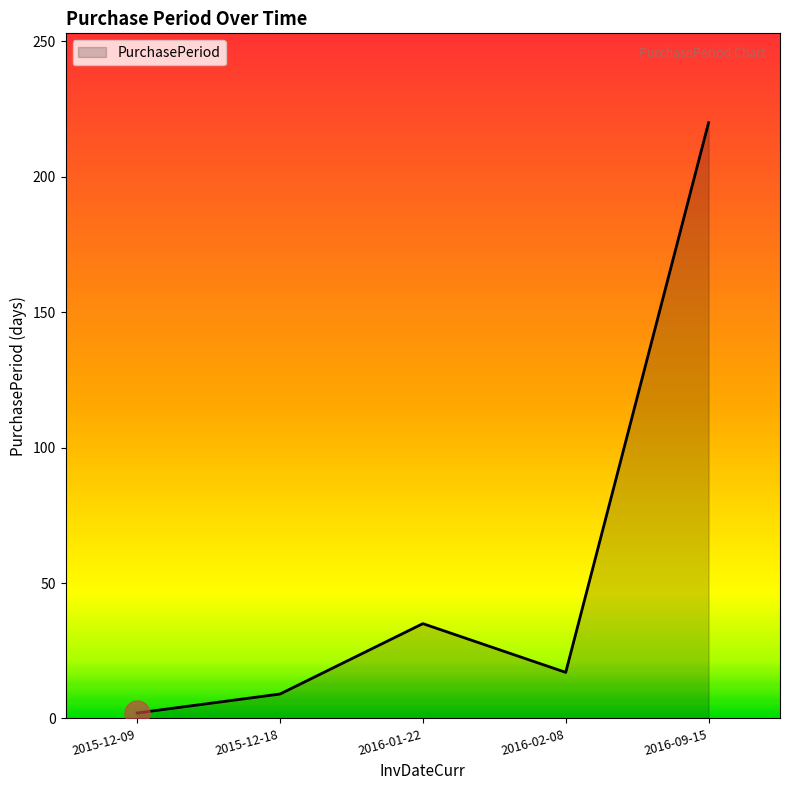

Reading left to right, transcribe all the data shown in this chart.

2015-12-09=2	2015-12-18=9	2016-01-22=35	2016-02-08=17	2016-09-15=220